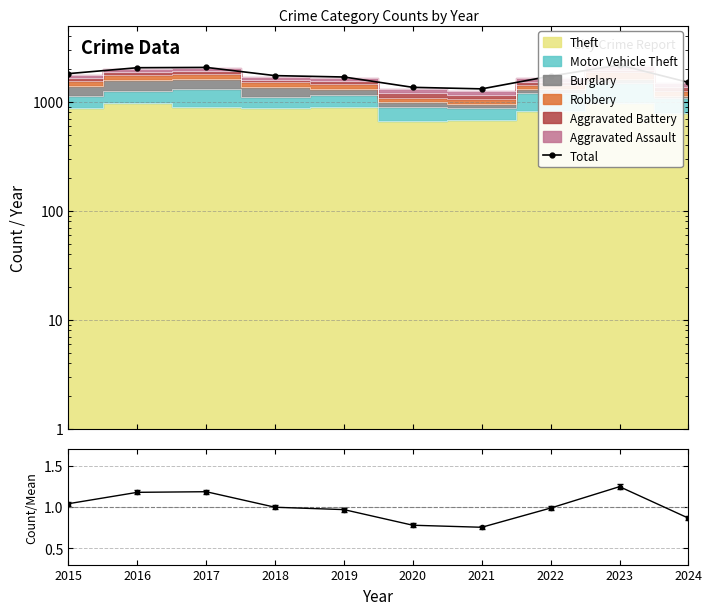

Is it true that Total/Mean equals 0.5 at 2019?

False